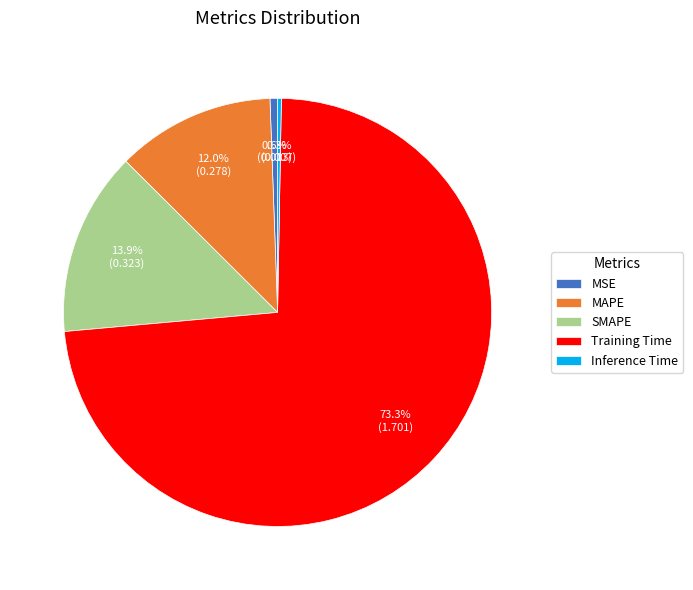

Which has a higher value, Training Time or SMAPE?

Training Time